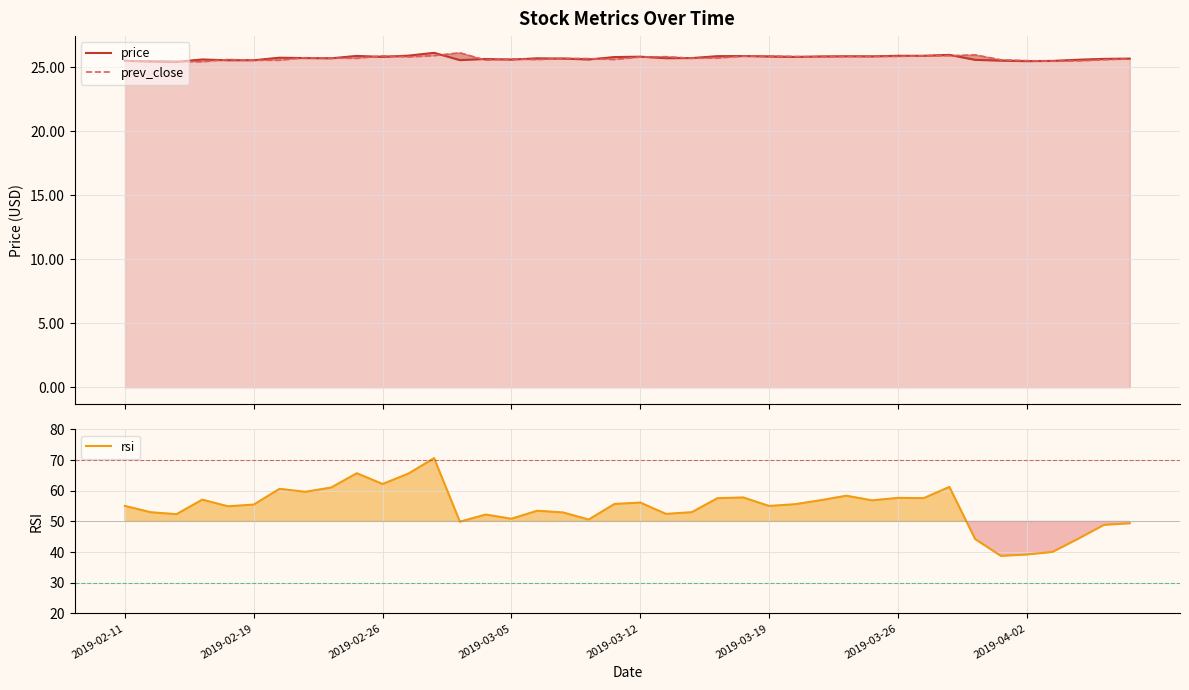

True or false: rsi and price intersect in this chart.

False